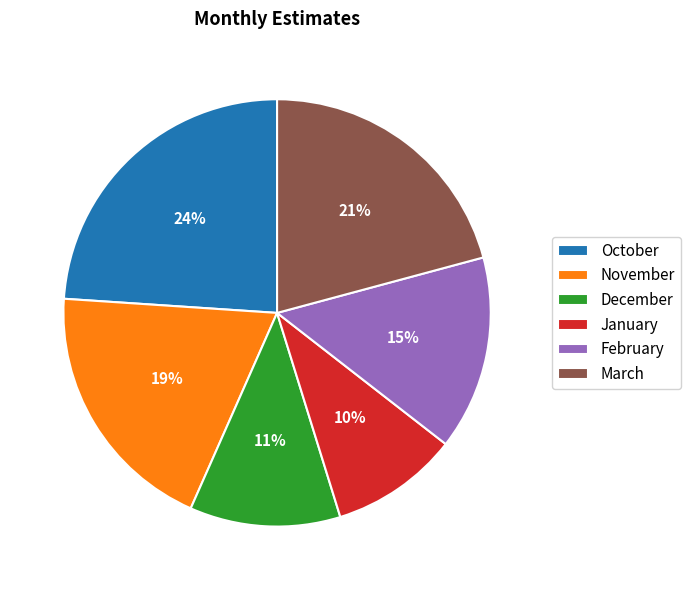

Do January and December together represent more than half of the pie?

No